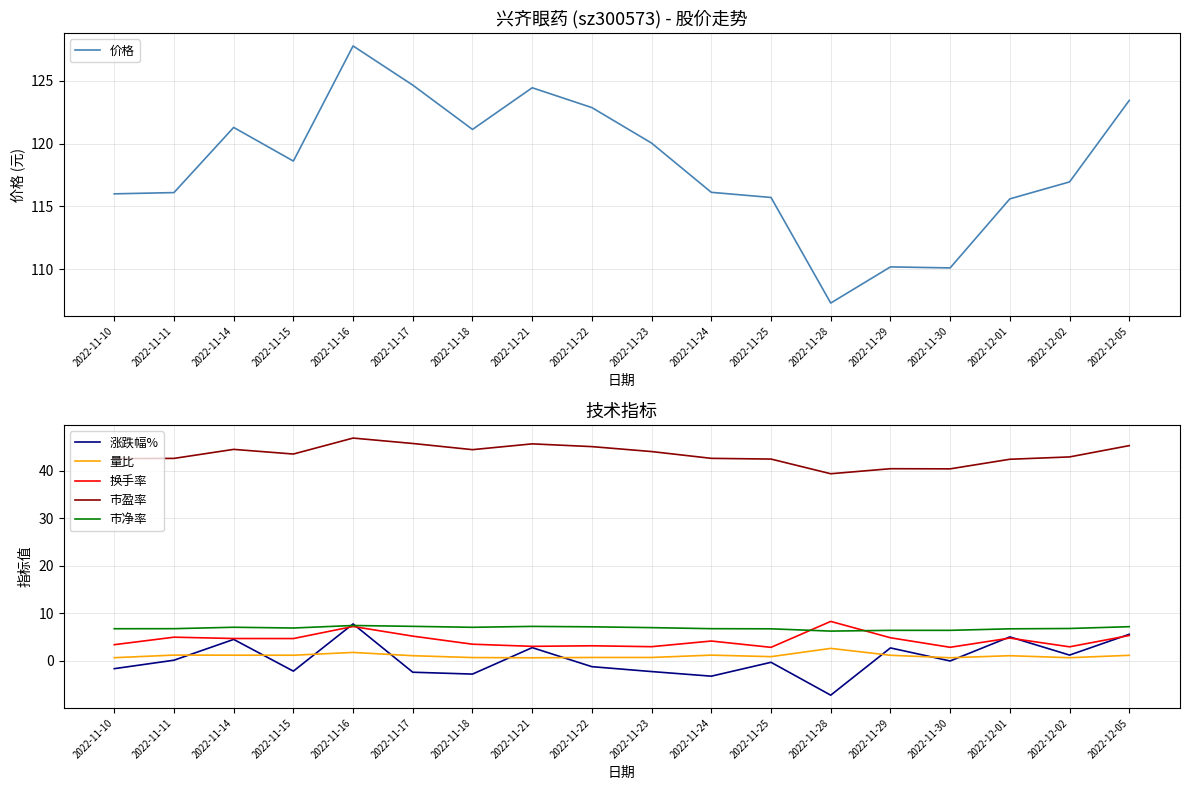

The 量比 series shows 1.2 at 2022-11-11. True or false?

True